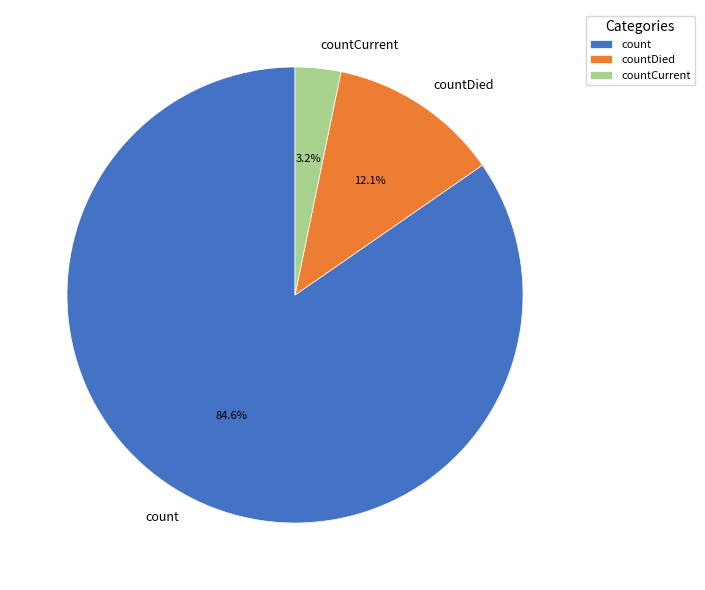

Between count and countDied, which is larger?

count